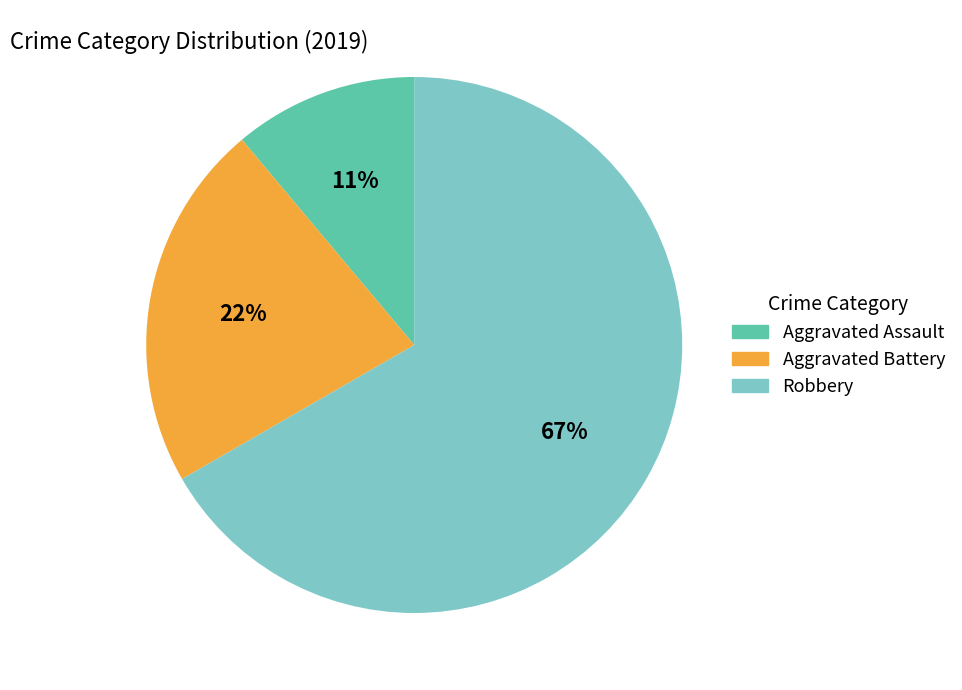

Which category accounts for the majority?

Robbery